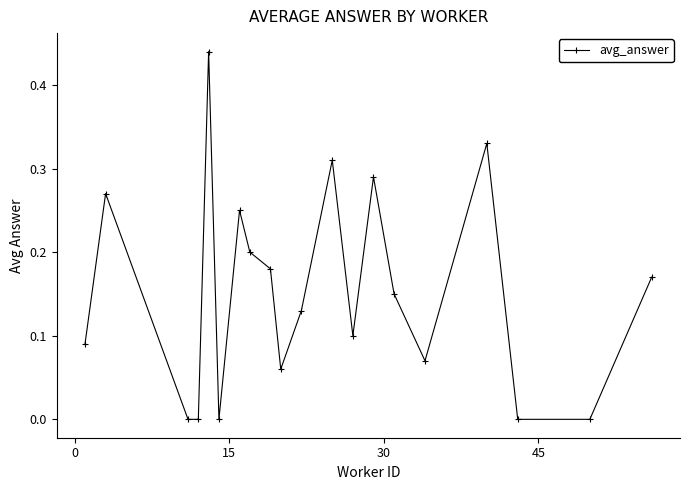

How many interior local peaks (higher than both neighbors) does the data have?

6